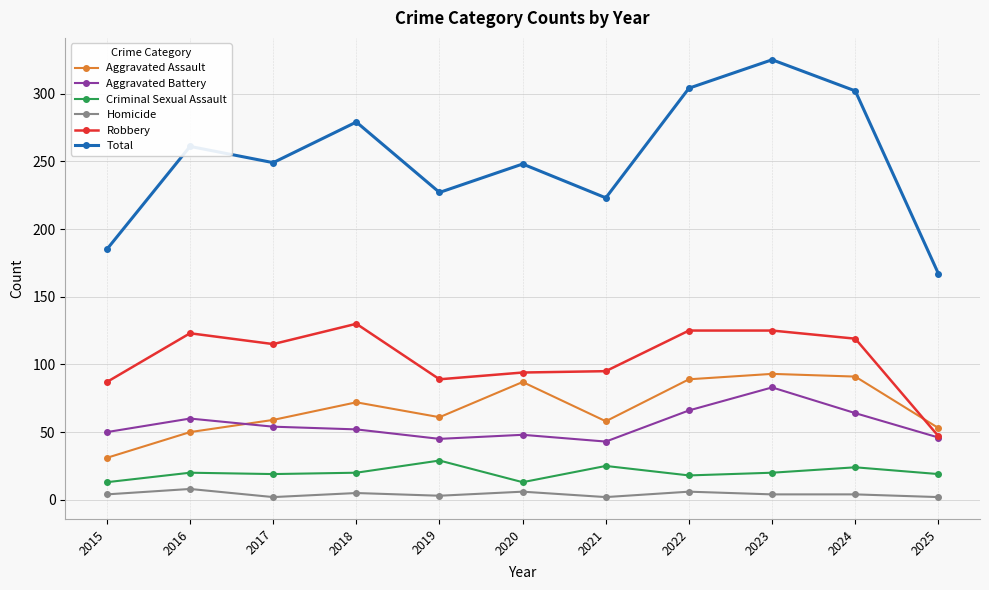

What is the maximum value shown in the chart?

325